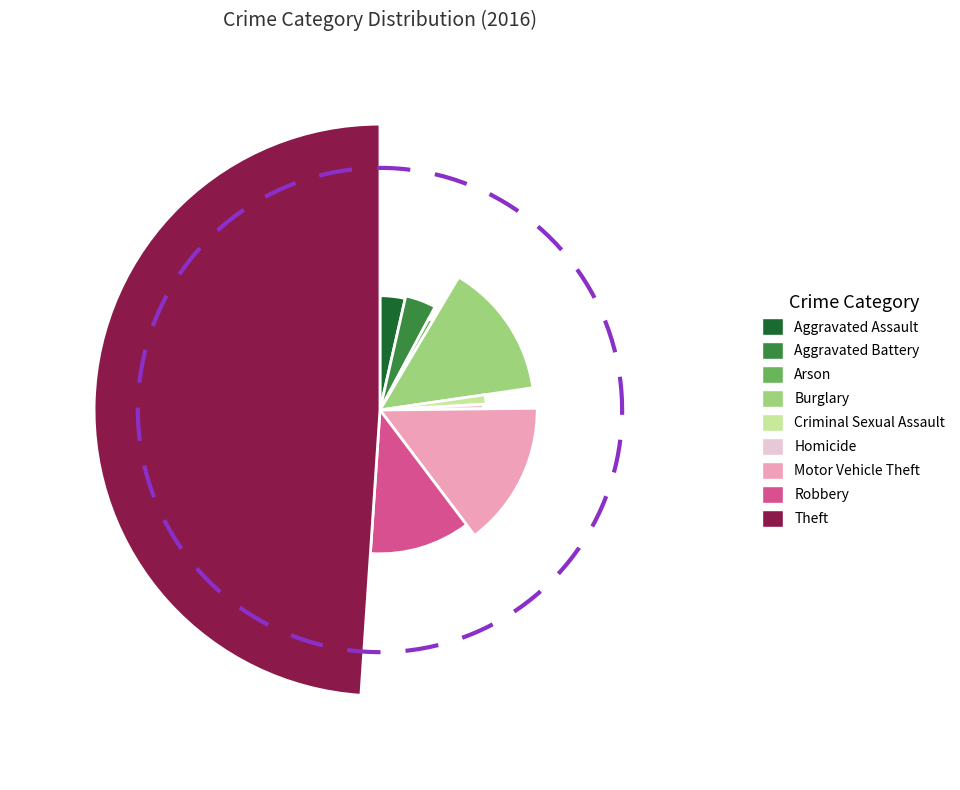

What percentage do Criminal Sexual Assault and Aggravated Assault together represent?

5.0%